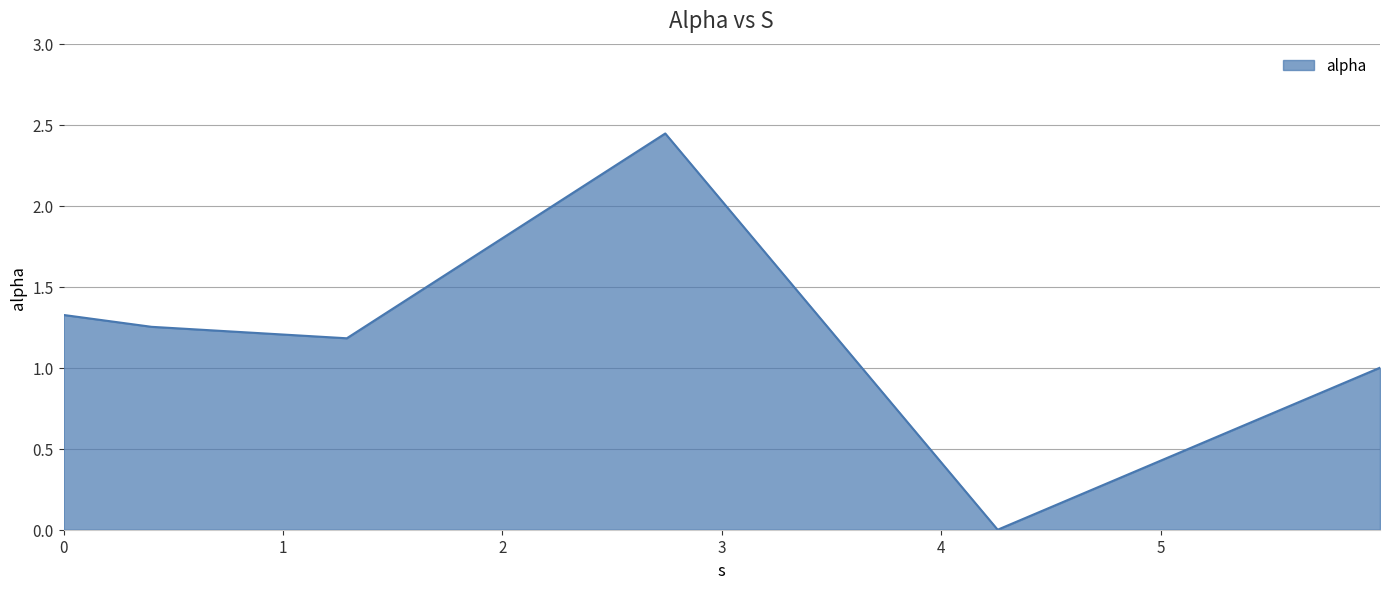

What is the difference between the maximum and second lowest values?

1.4